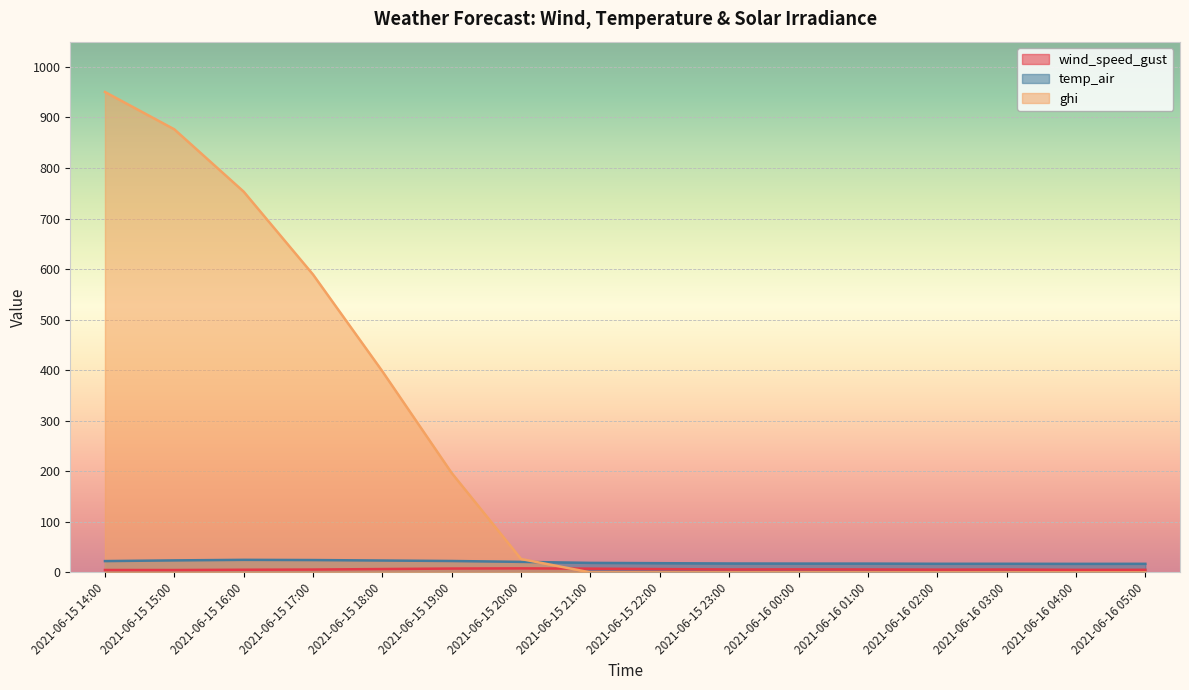

The value of temp_air at 2021-06-16 01:00 is 17.4. True or false?

True